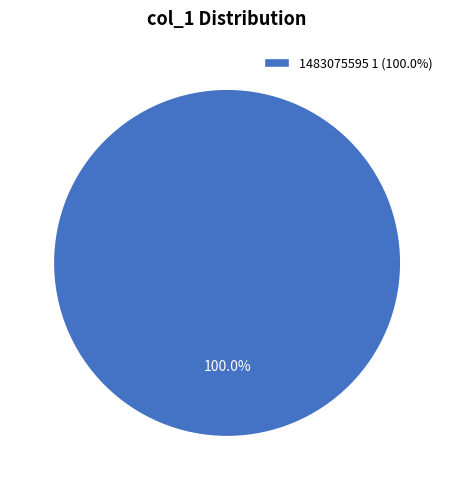

Does 1483075595 1 (100.0%) account for over 50% of the chart?

Yes